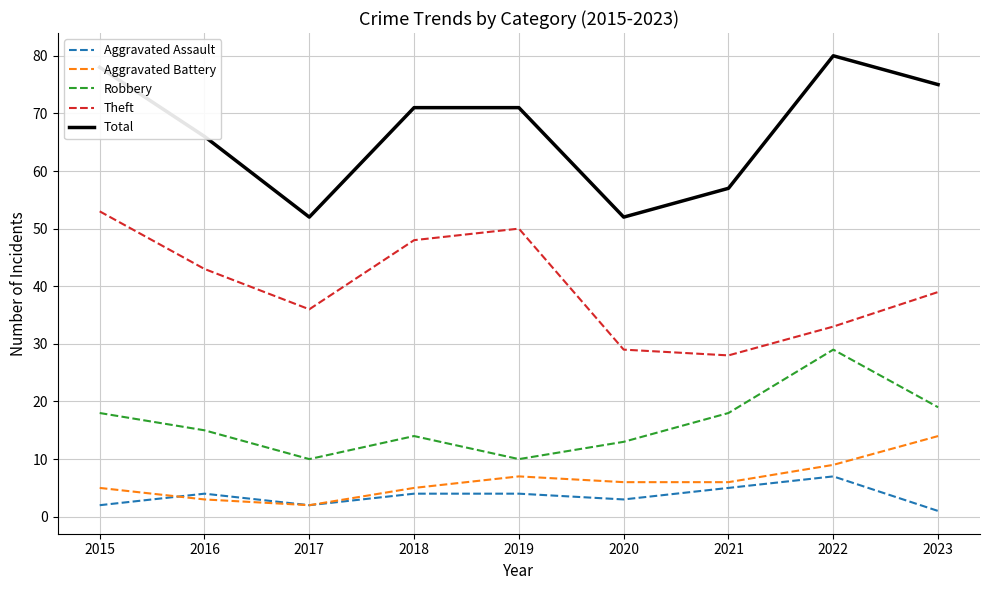

What is the difference between the Theft values at 2020 and 2017?

7